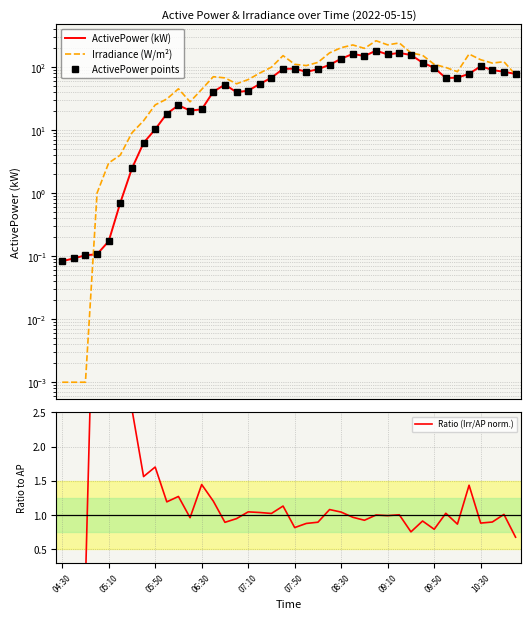

In Irradiance (W/m²), how many points are higher than both neighbors (excluding endpoints)?

8